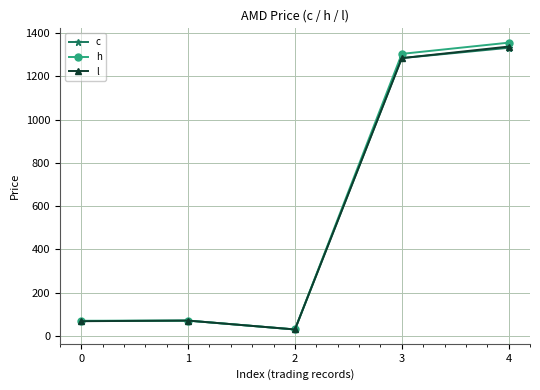

At which label does c first exceed 70?

1